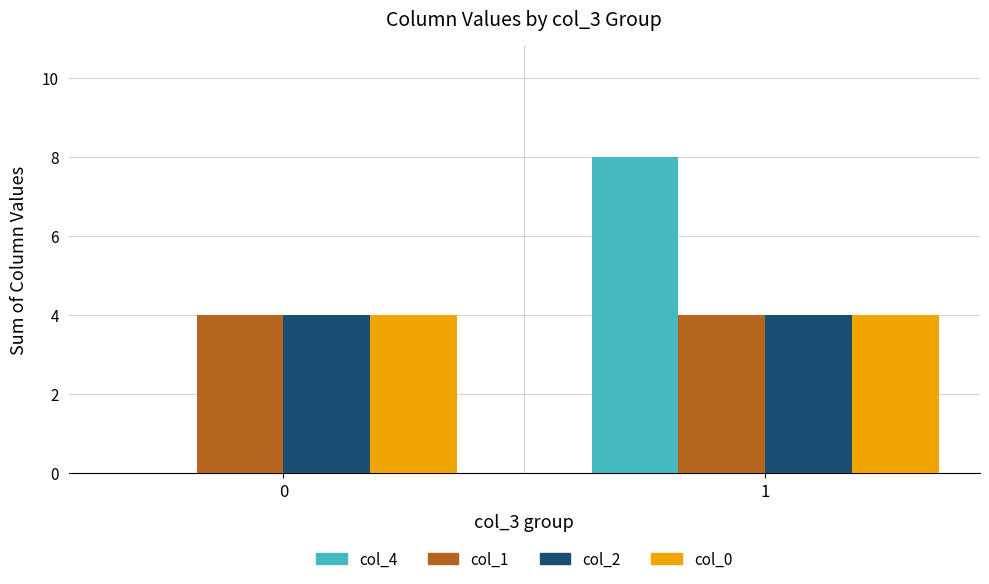

What is the maximum value shown in the chart?

8